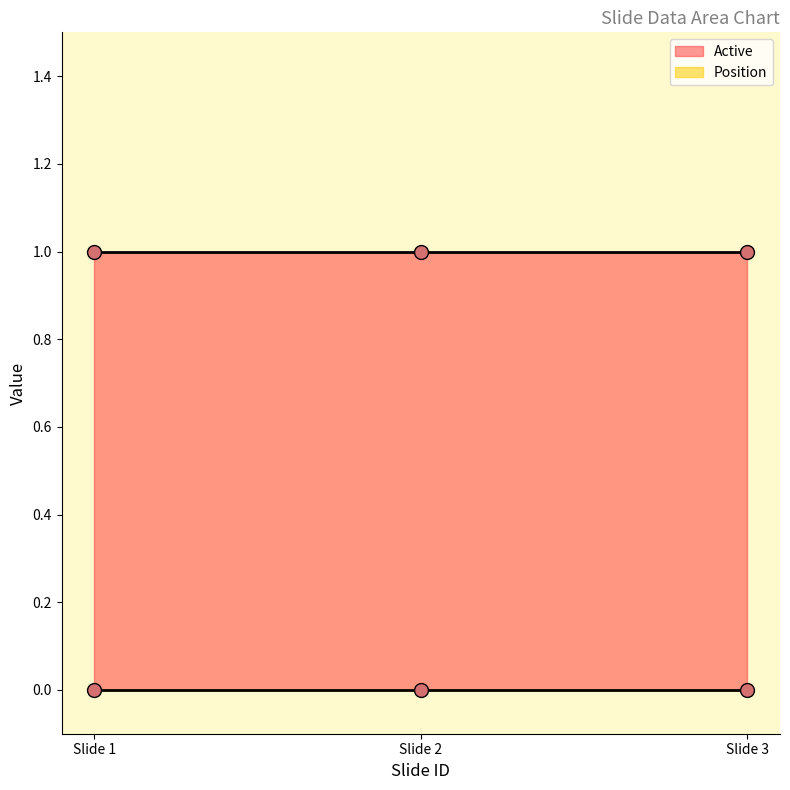

Which series has the largest total across all categories?

Active